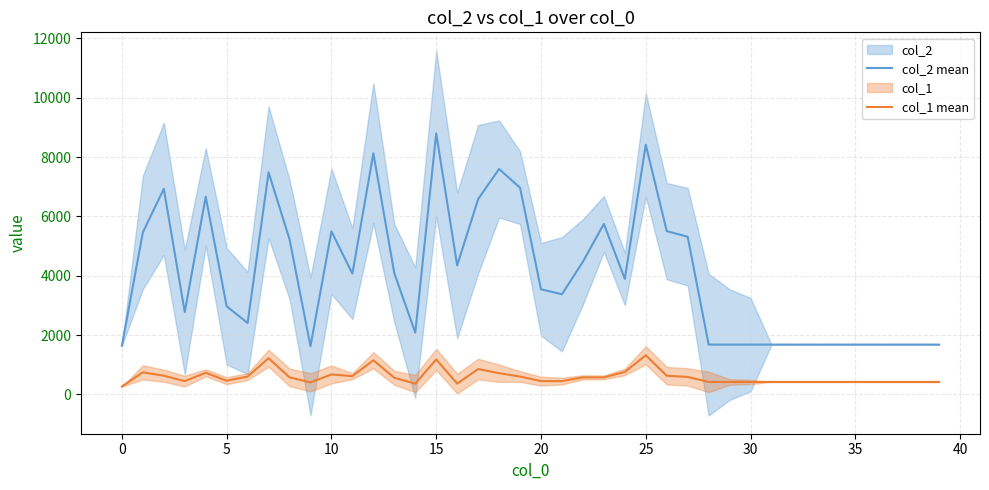

Where is col_1 mean nearest to the value 792?

24